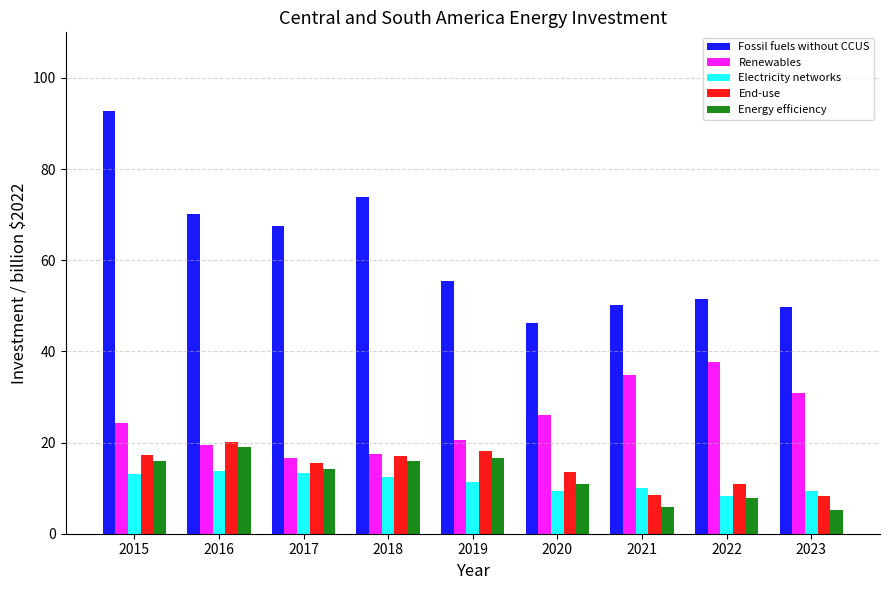

What are all the series names shown in the legend?

Fossil fuels without CCUS, Renewables, Electricity networks, End-use, Energy efficiency